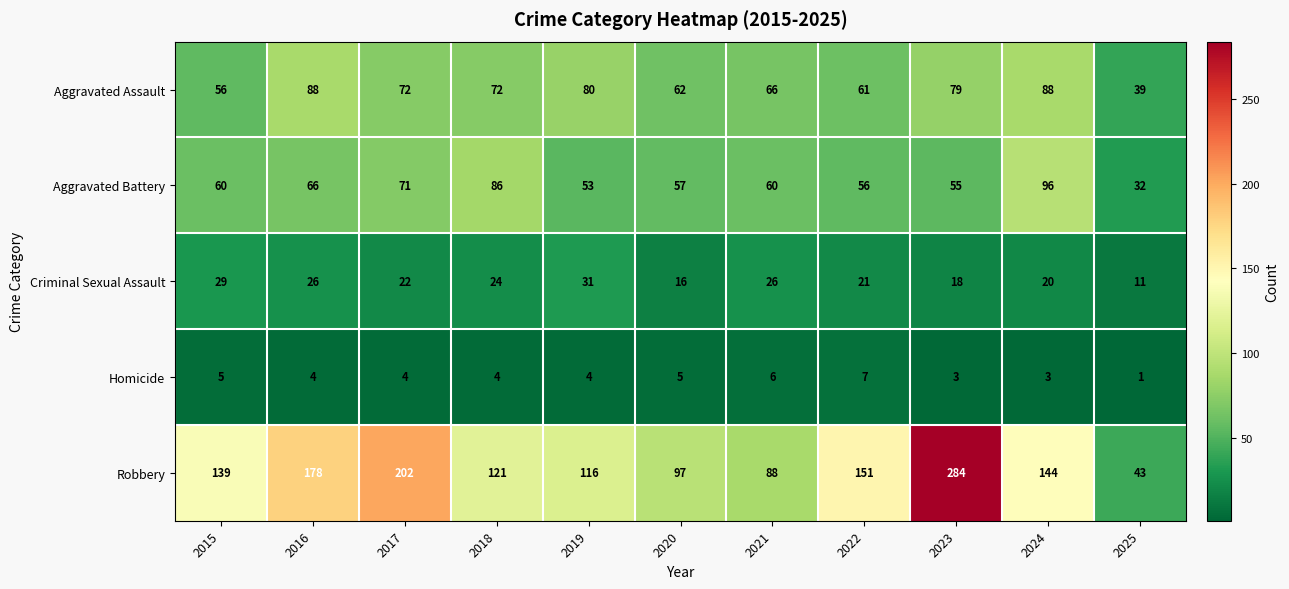

How many data points in Homicide are less than 4?

3